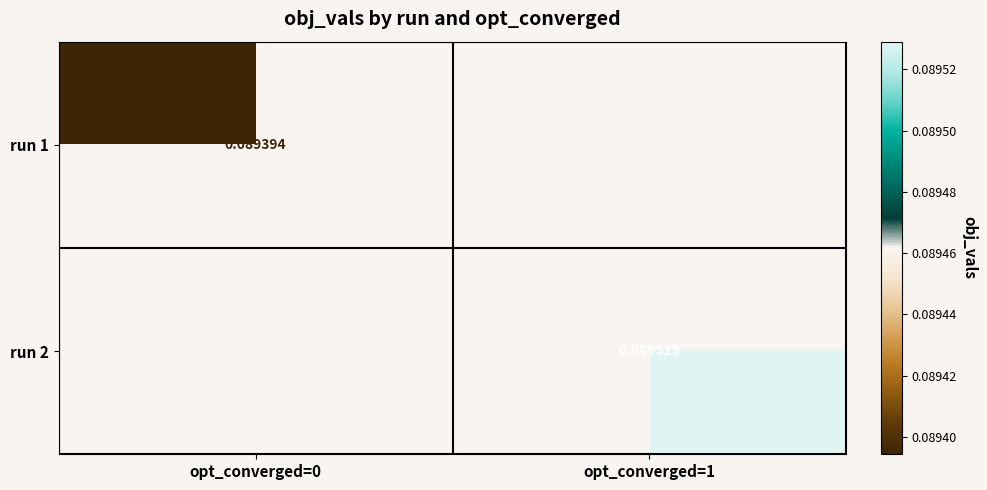

How many distinct data groups are displayed?

2